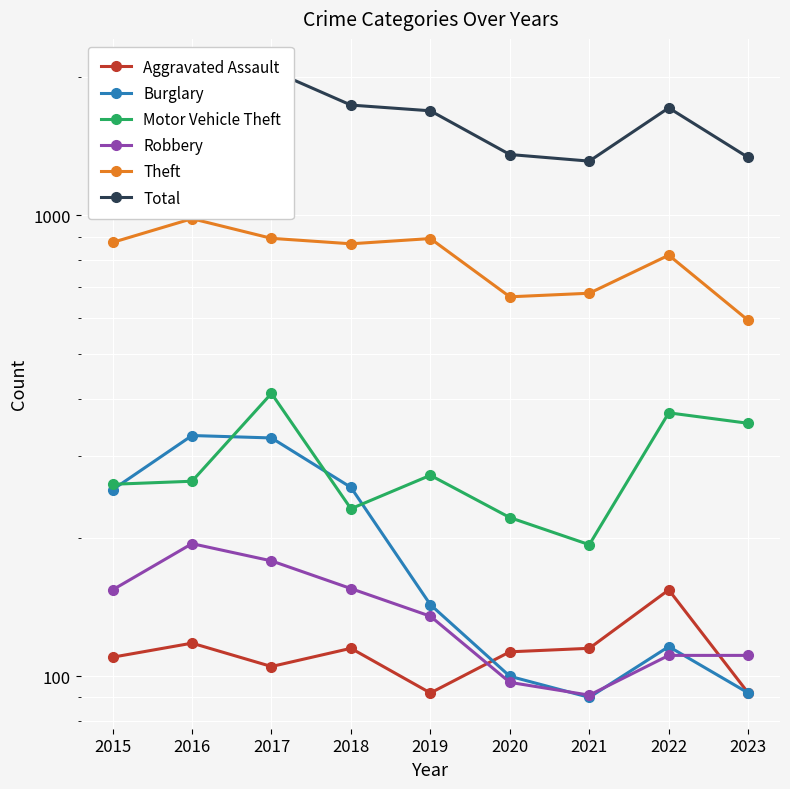

How many data points in Burglary are less than 143?

4